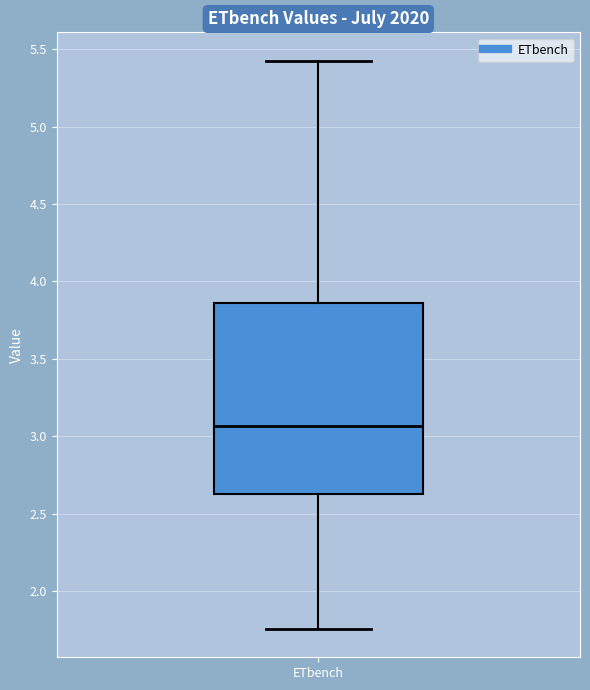

Read this box plot against the y-axis: the position of the median line, the range covered by the box, and the ends of both whiskers. The values are not printed on the chart, so give them approximately, as read against the axis.

median 3.05, box 2.65 to 3.85, whiskers 1.75 to 5.45